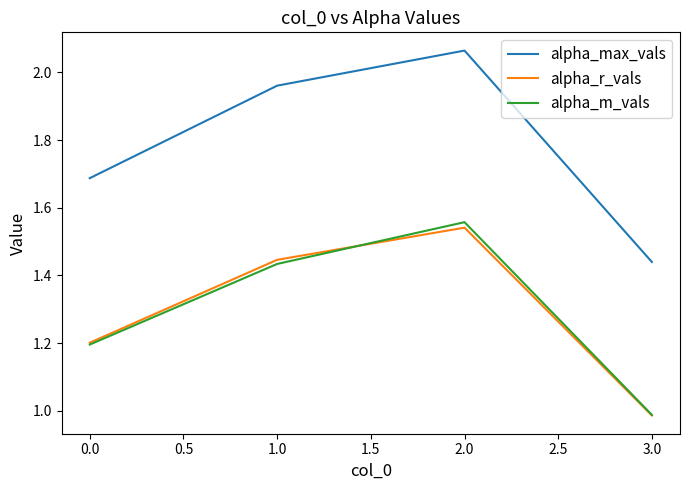

Which category has the lowest value in the alpha_r_vals series?

3.0